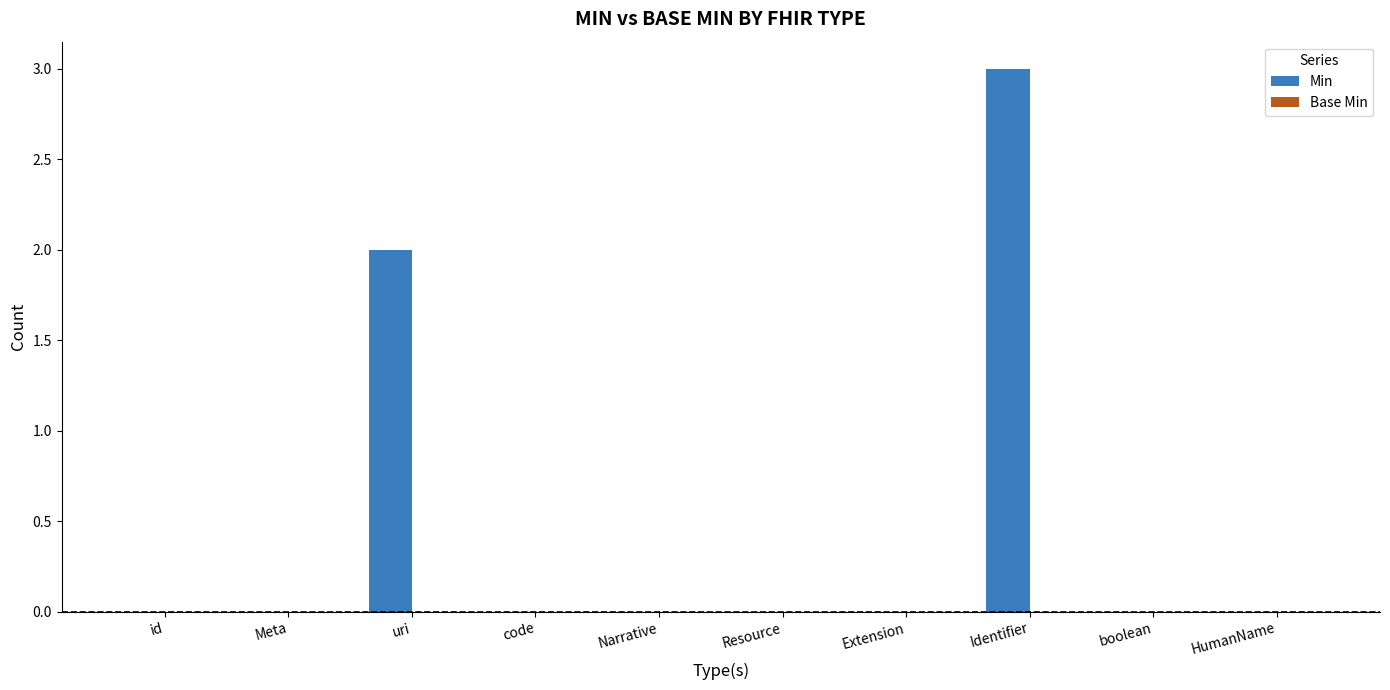

Between HumanName and uri, which is larger?

uri